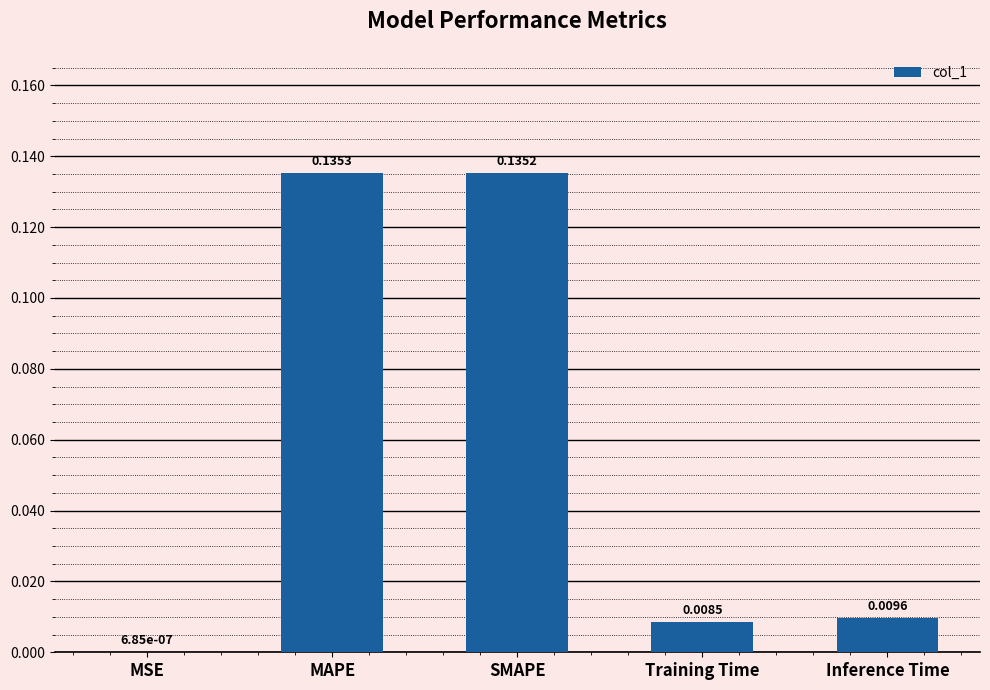

What is the sum of all values?

0.3